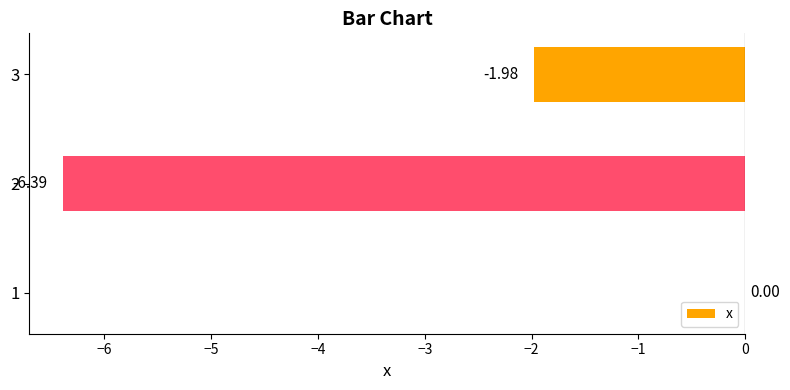

How many data points are above -1?

1